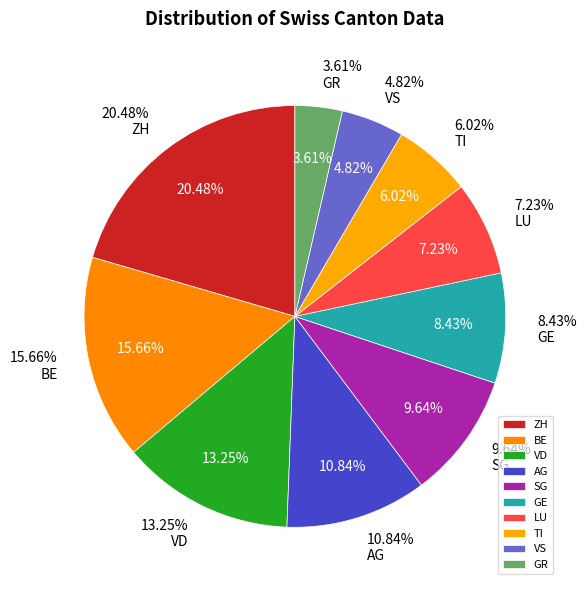

To the nearest percent, what percentage of the pie is VS?

5%